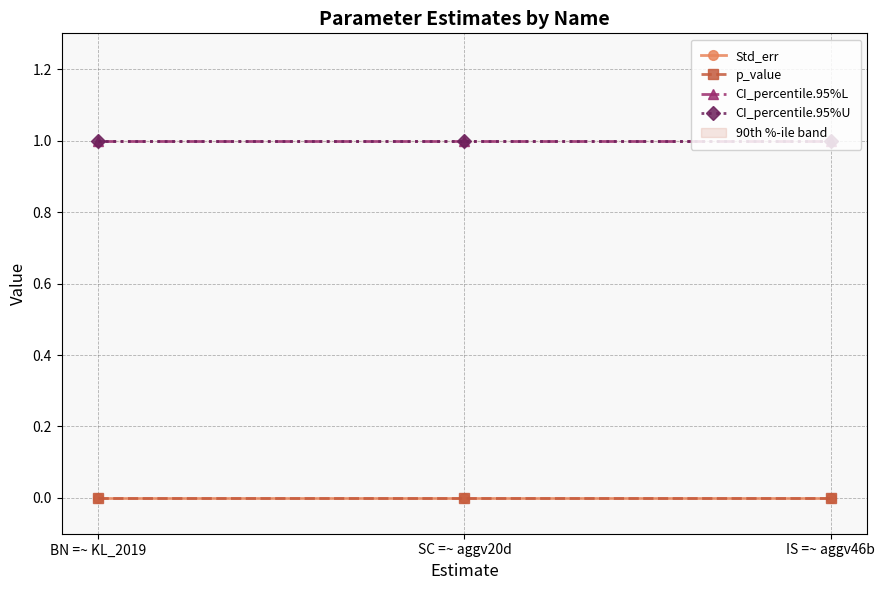

What is the label of the 3rd point from the left?

IS =~ aggv46b